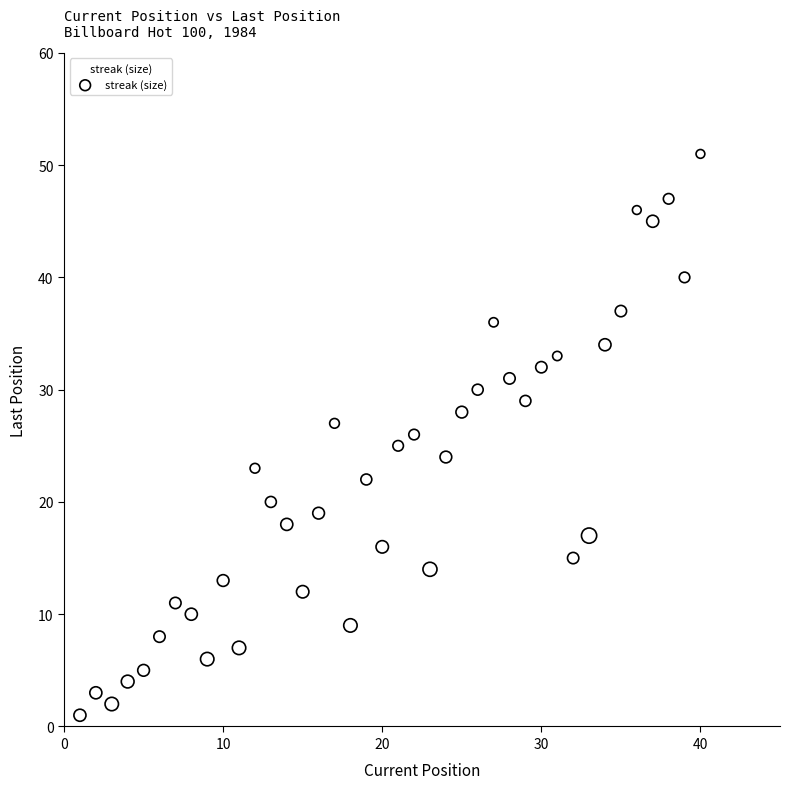

What is the range of X values (max minus min)?

39